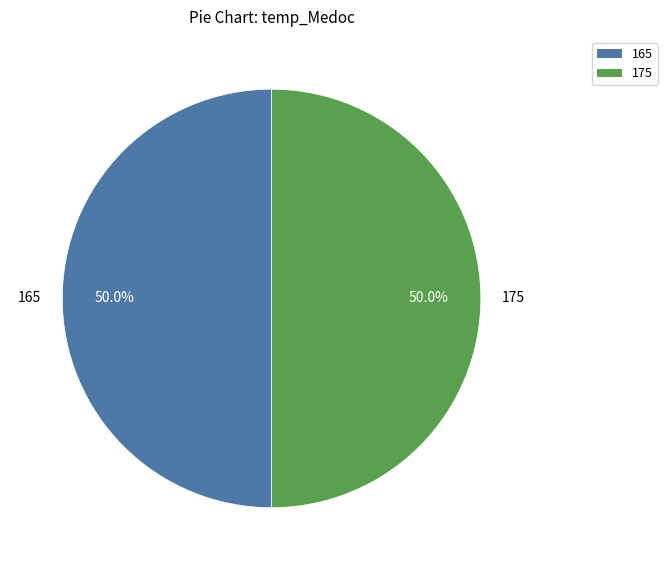

What portion of the pie excludes 175?

50.0%